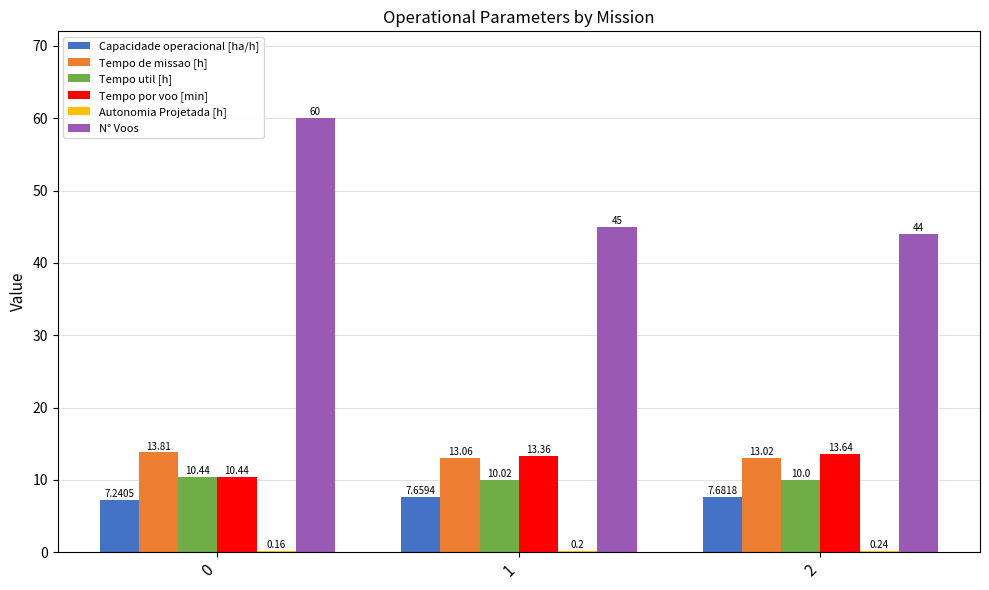

Count the number of categories in the chart.

3